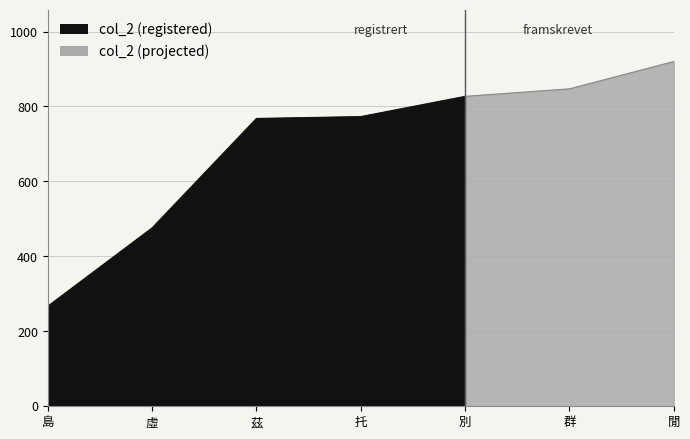

Reading right to left, list all the values displayed in this chart.

920	847	827	773	768	476	267